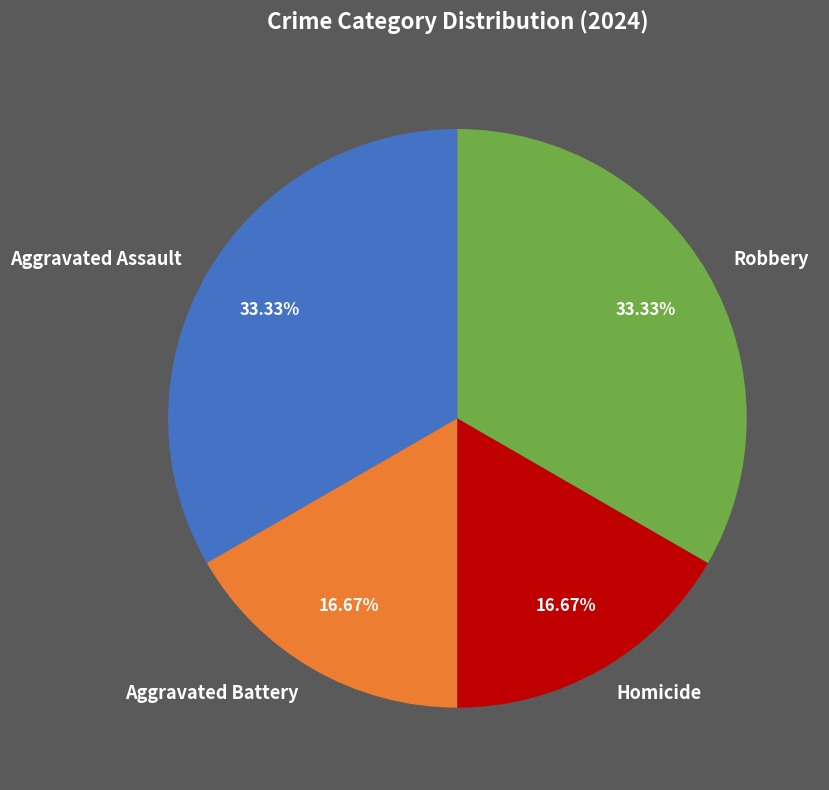

Which has a higher value, Aggravated Battery or Aggravated Assault?

Aggravated Assault